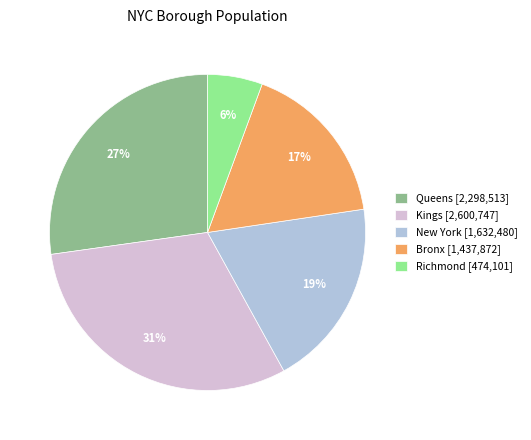

Between Queens and New York, which is larger?

Queens